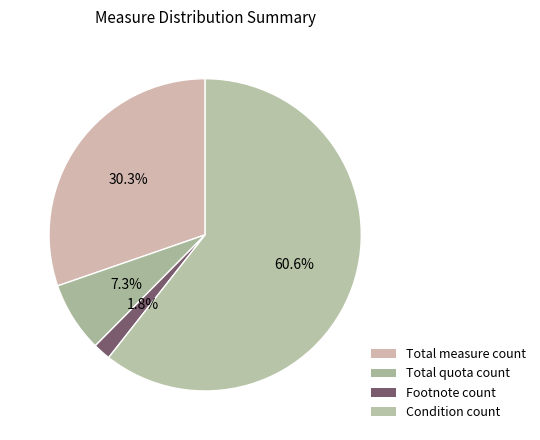

Count the number of slices in the pie.

4